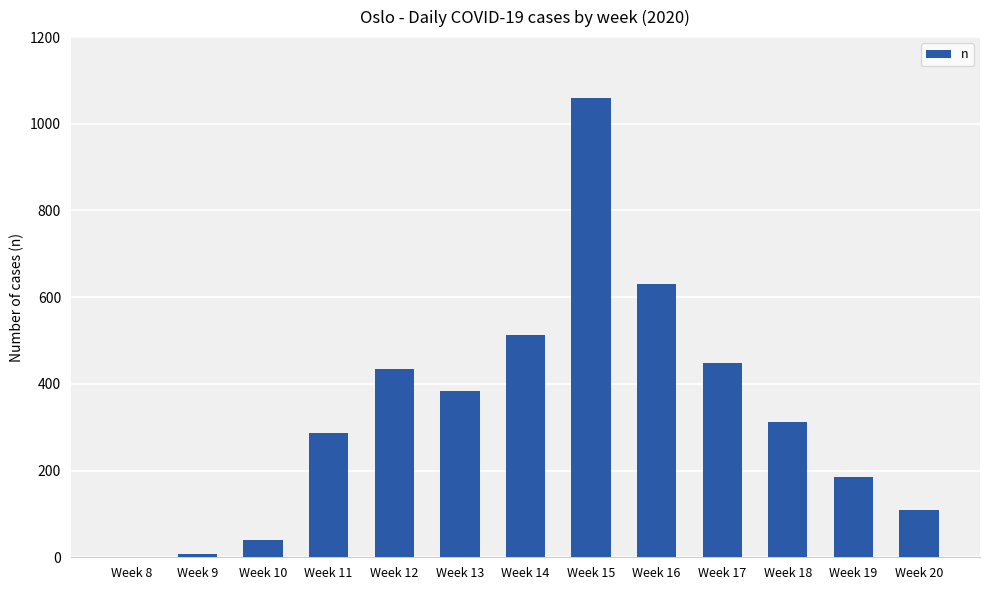

Reading right to left, extract all data points from this chart.

Week 20=110	Week 19=186	Week 18=313	Week 17=448	Week 16=631	Week 15=1059	Week 14=513	Week 13=384	Week 12=434	Week 11=286	Week 10=39	Week 9=7	Week 8=0